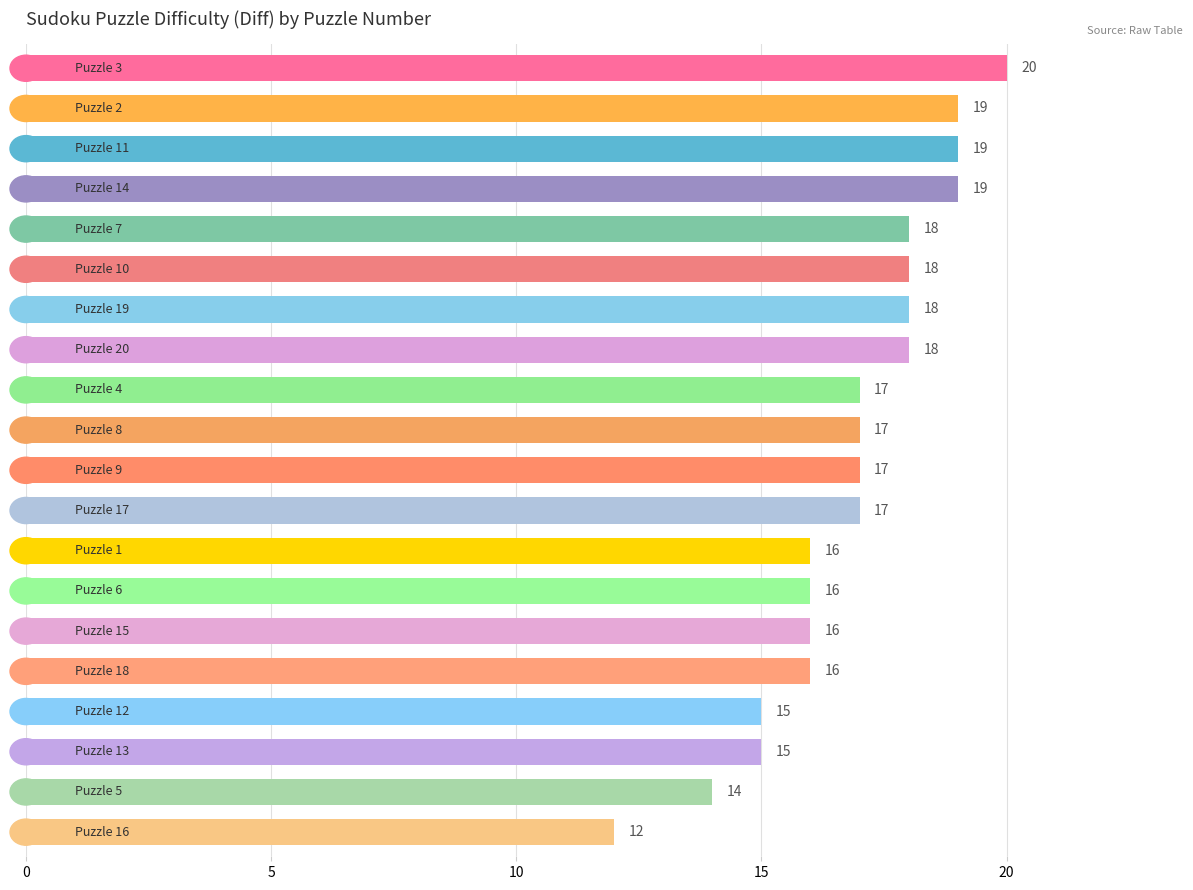

How many bars are there in total?

20